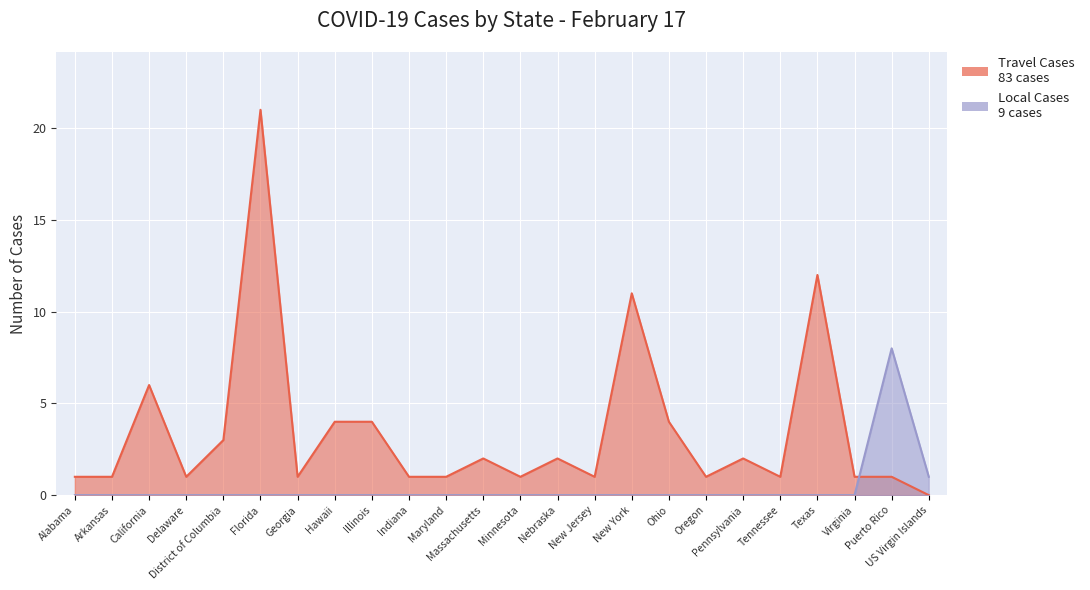

What is the spread (max minus min) of values at New Jersey?

1